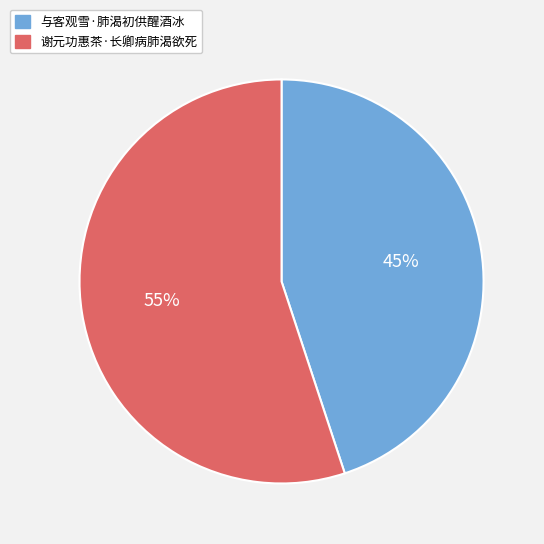

To the nearest percent, what portion does 谢元功惠茶·长卿病肺渴欲死 represent?

55%